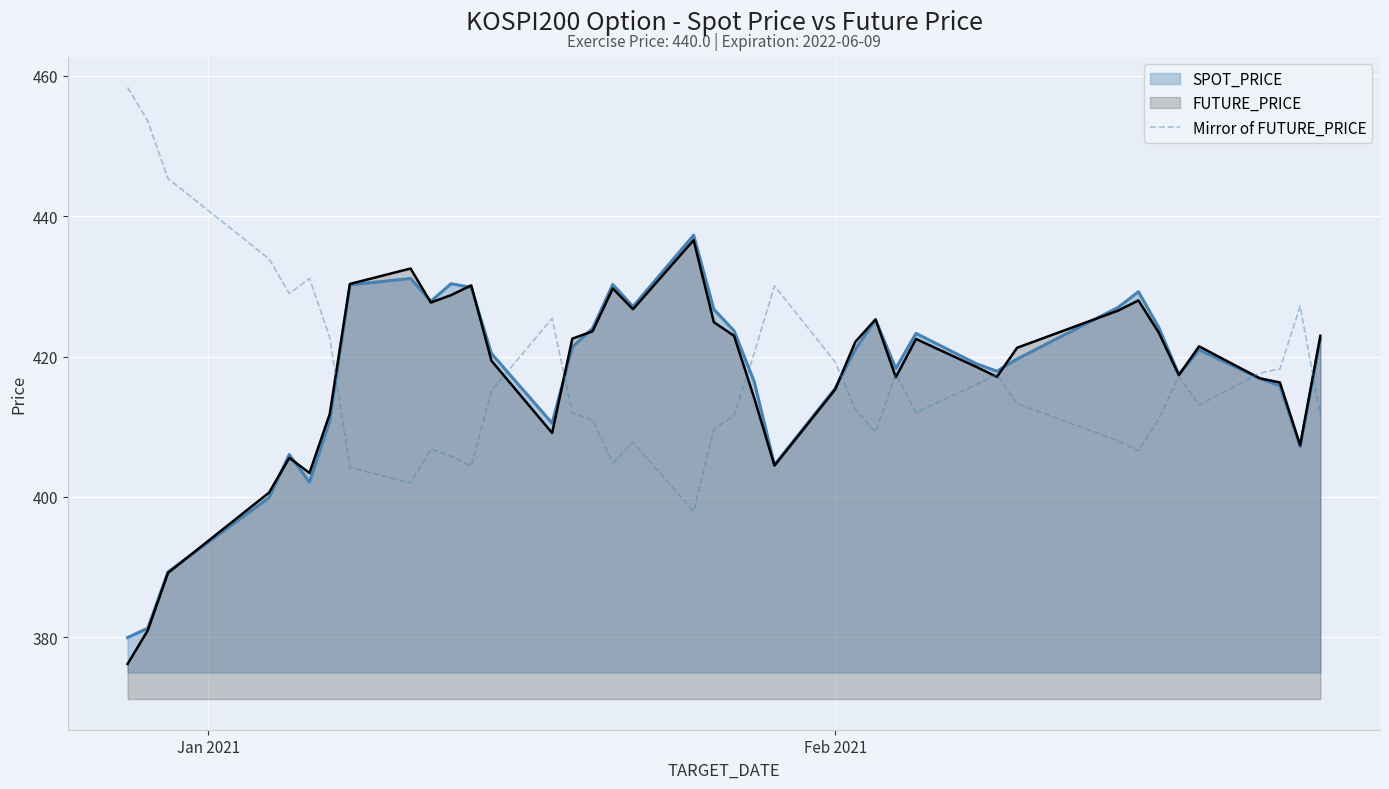

What is the highest value of the Mirror of FUTURE_PRICE series?

458.4